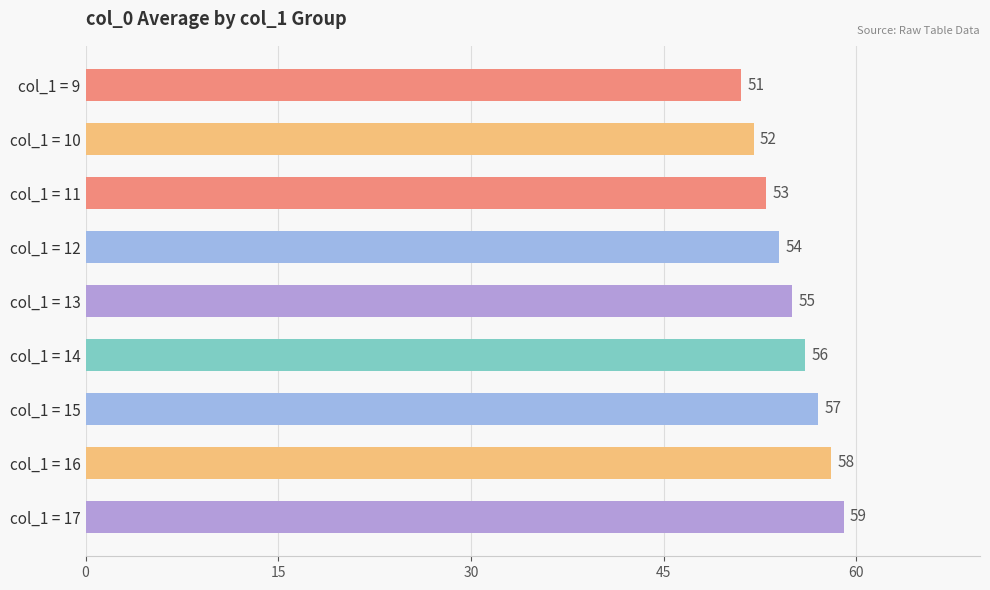

Rank the categories by value from highest to lowest.

col_1 = 17, col_1 = 16, col_1 = 15, col_1 = 14, col_1 = 13, col_1 = 12, col_1 = 11, col_1 = 10, col_1 = 9